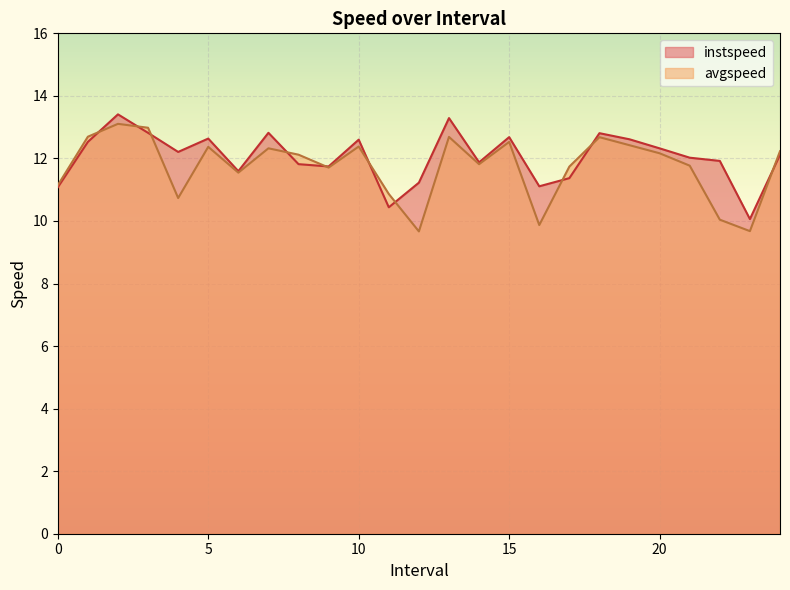

Which series ends up on top after the final intersection of avgspeed and instspeed?

avgspeed